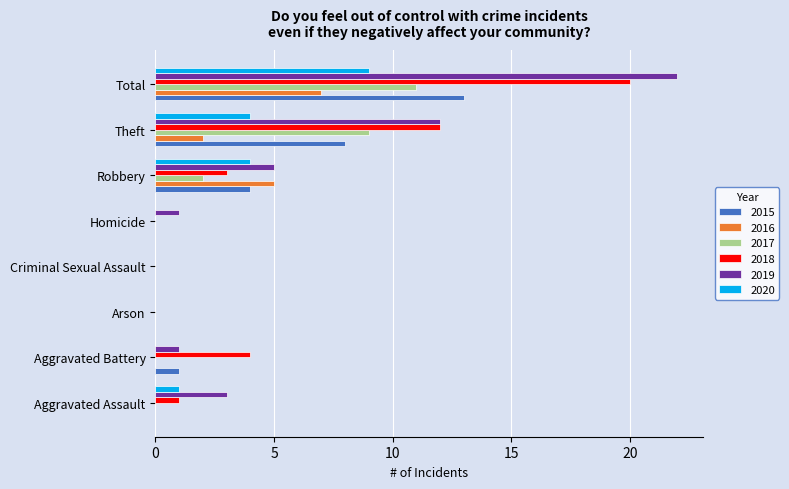

At which category does the chart reach its peak across all series?

Total